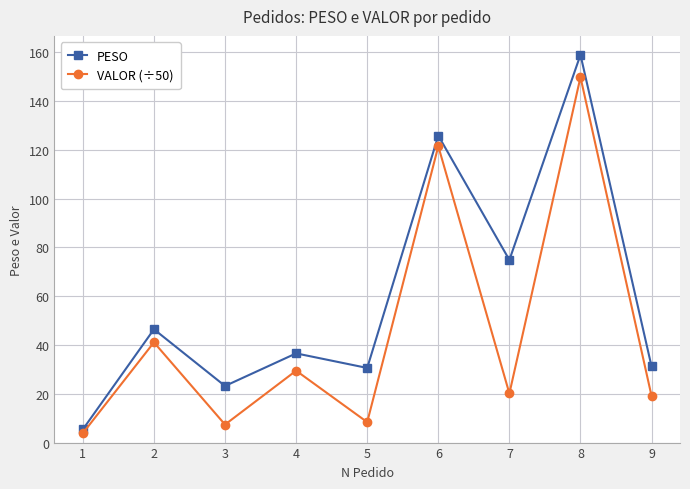

At which category is the sum across all series the highest?

8